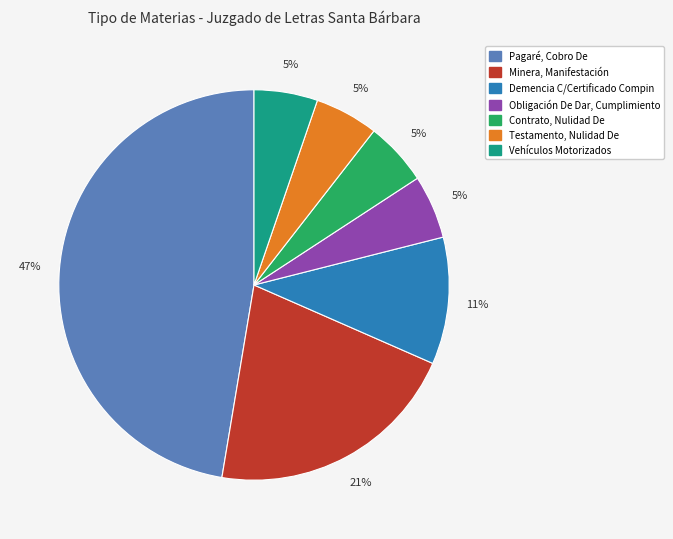

Count the number of slices in the pie.

7